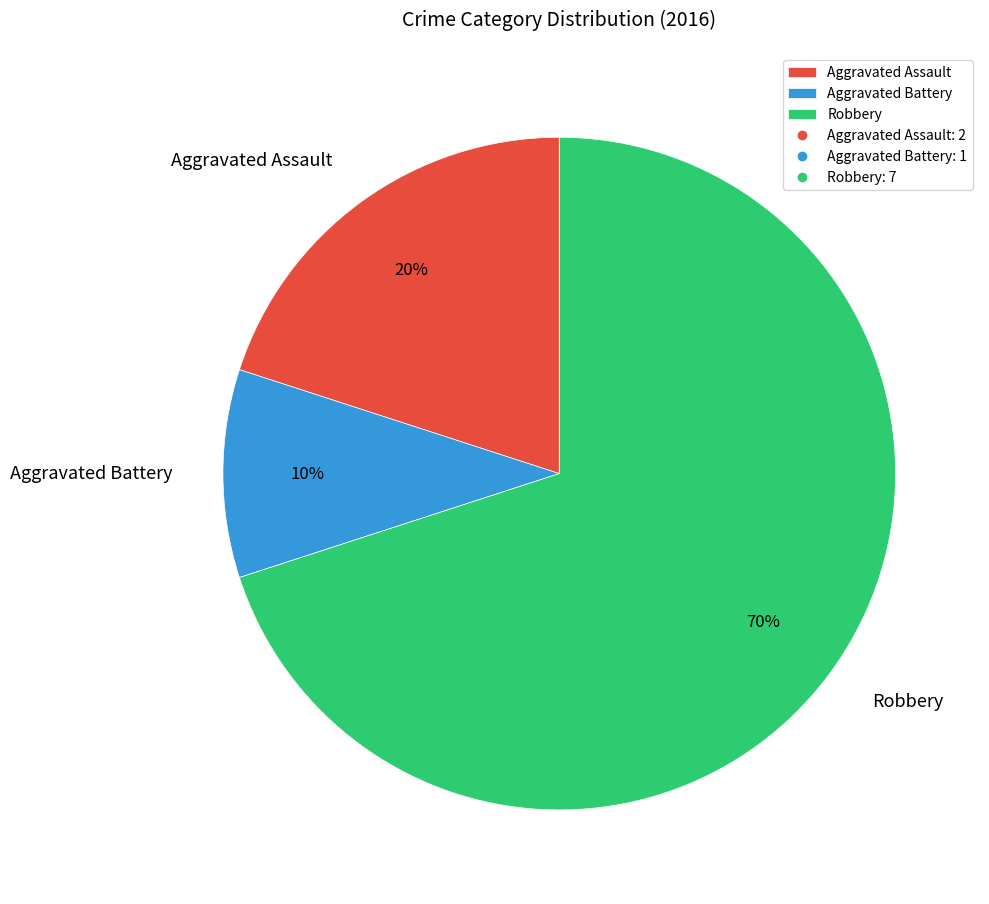

Which category has the biggest portion of the pie?

Robbery